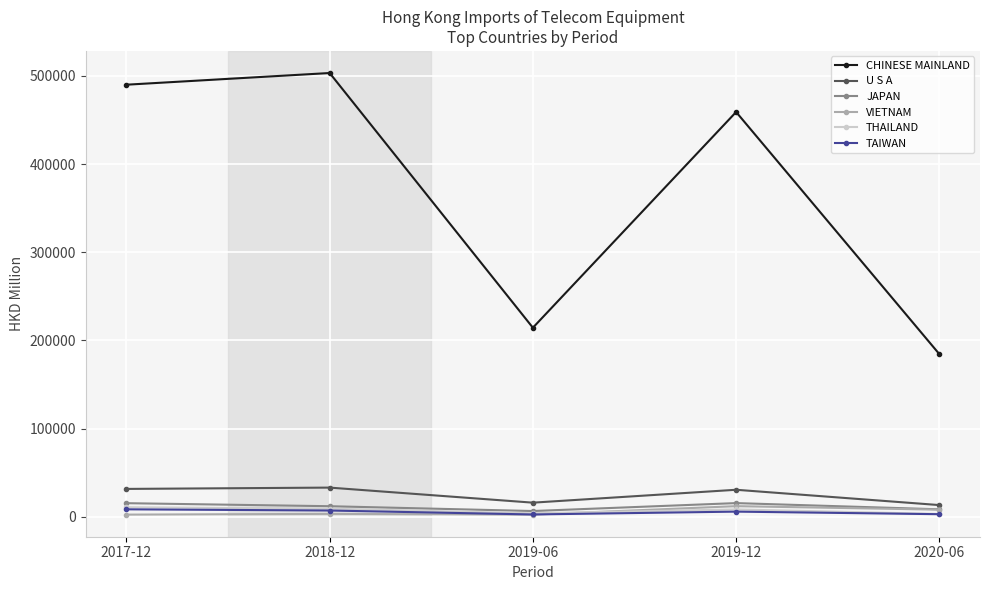

True or false: CHINESE MAINLAND has more than 2 points higher than both neighbors.

False